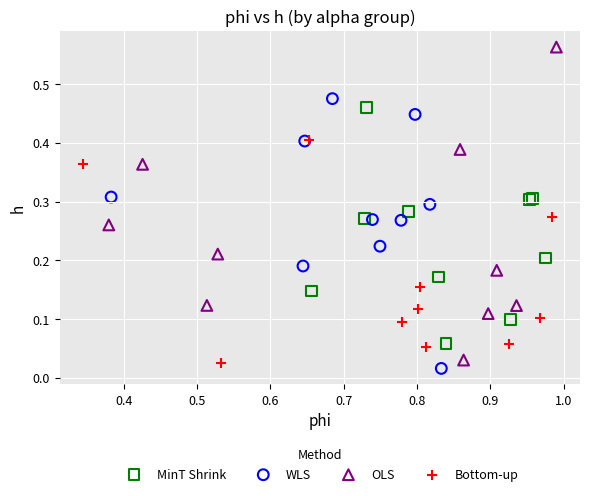

What are all the series names shown in the legend?

MinT Shrink, WLS, OLS, Bottom-up